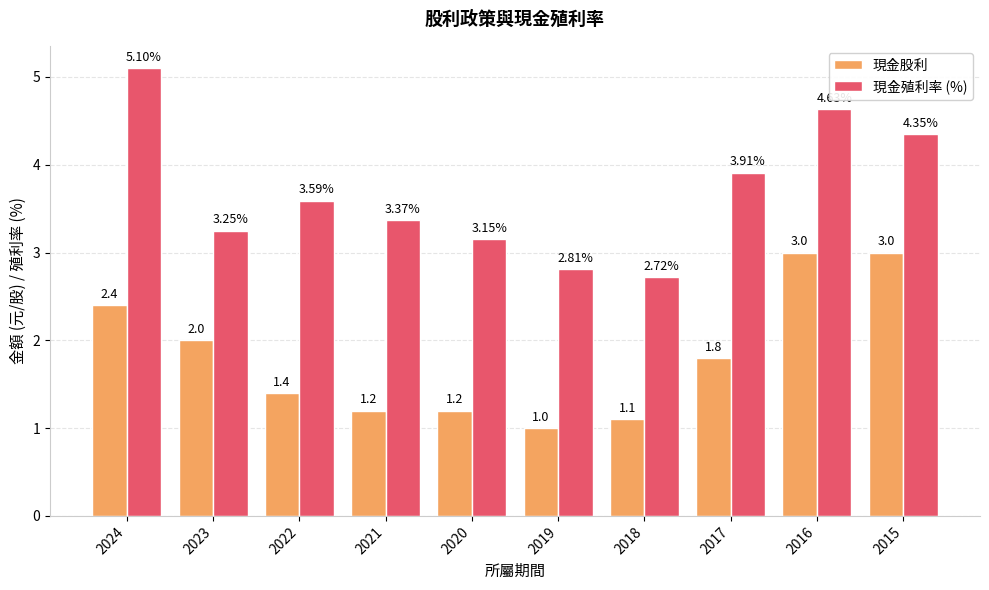

Which series changed the most between 2023 and 2020?

現金股利